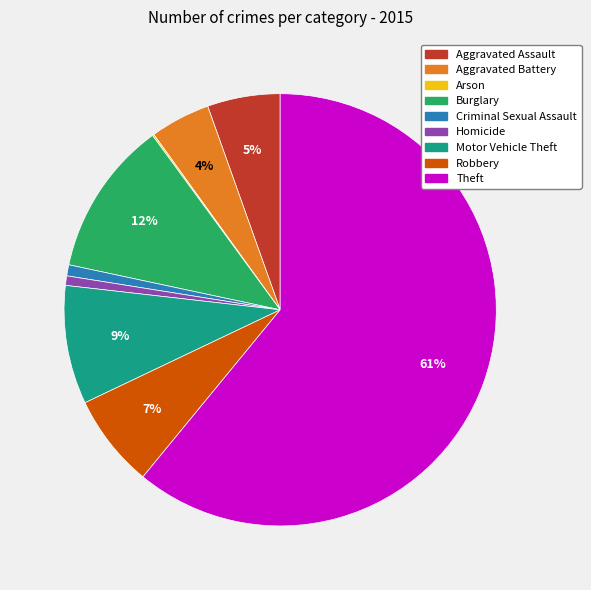

The Aggravated Assault slice represents 20% of the pie. True or false?

False